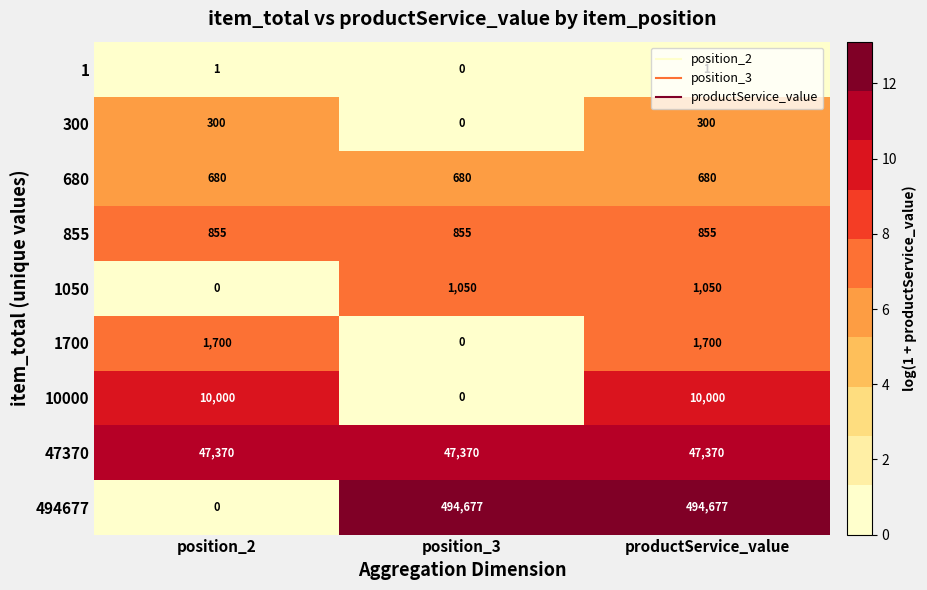

What is the sum of the 47370 values at position_3 and productService_value?

94740